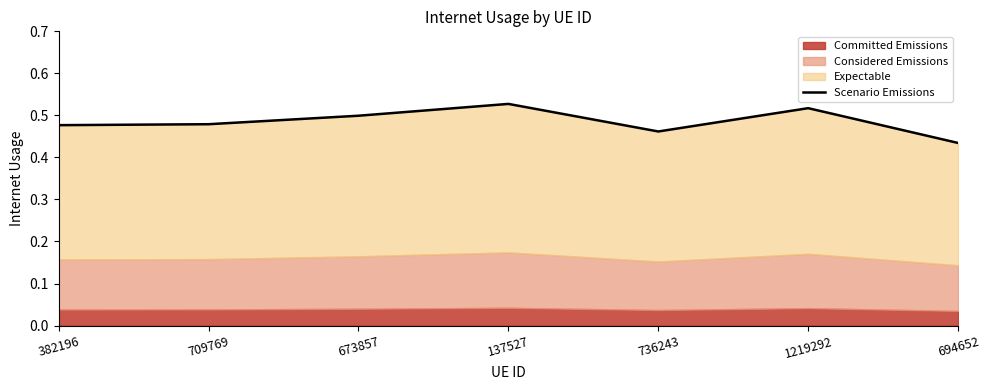

What is the average value?

0.5